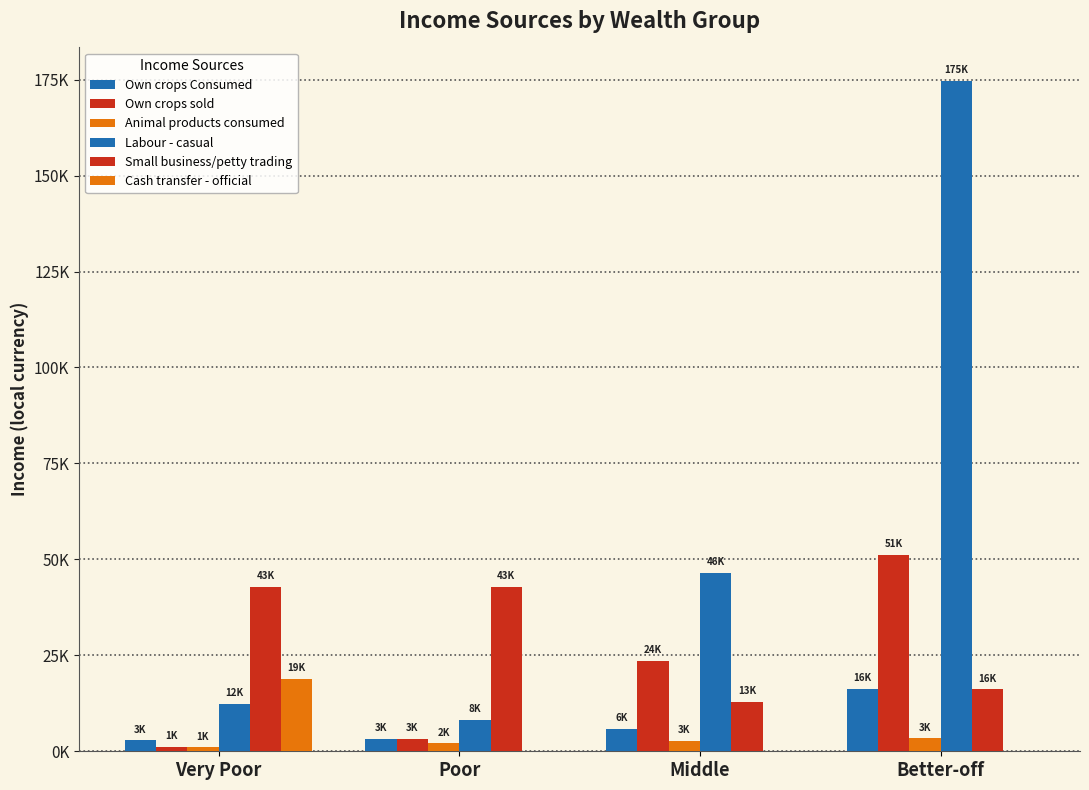

What is the label of the 4th bar from the right?

Very Poor